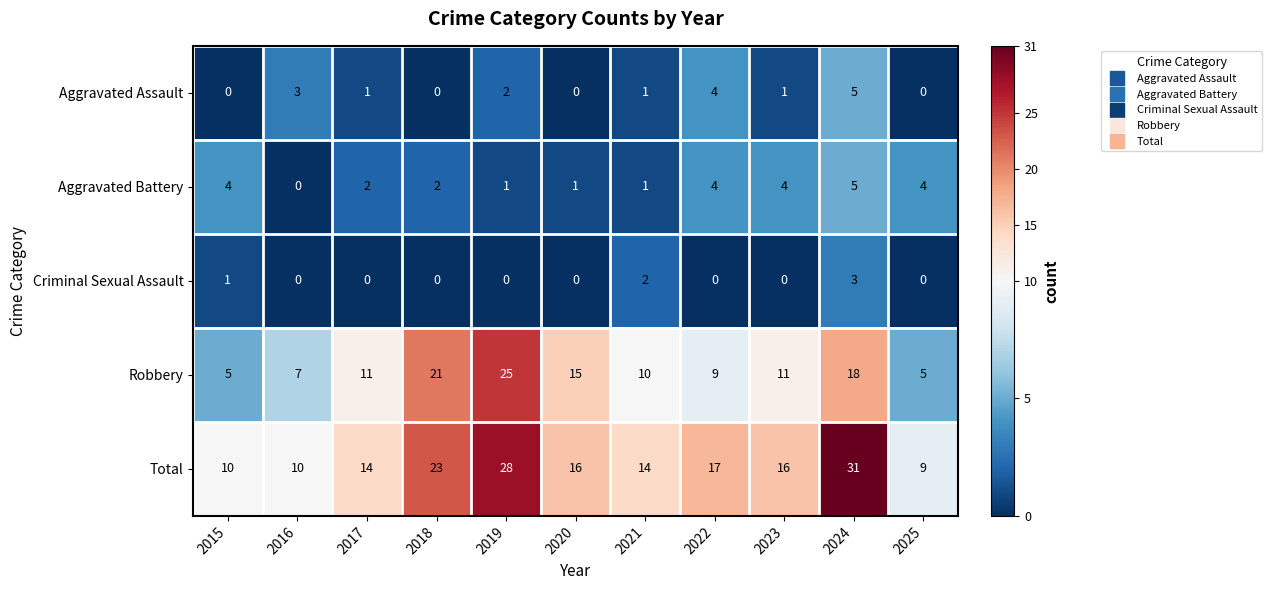

Where does the Total series first go above 16?

2018